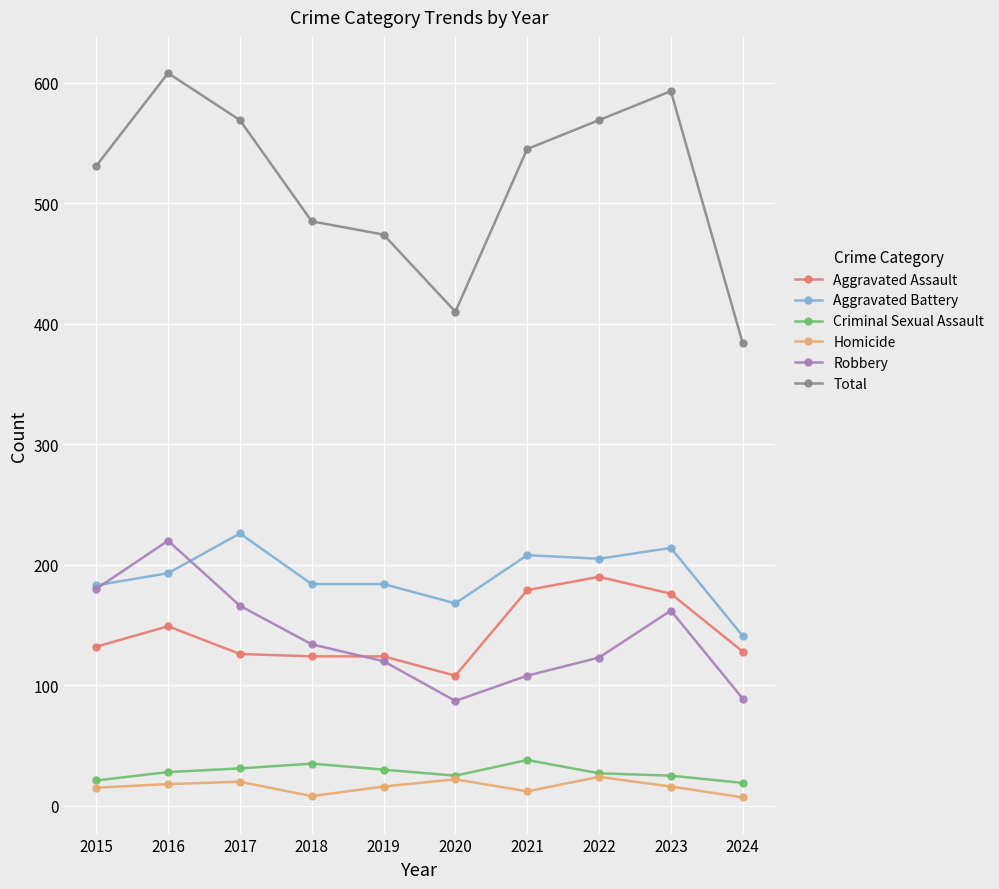

At which label does Robbery reach its peak?

2016